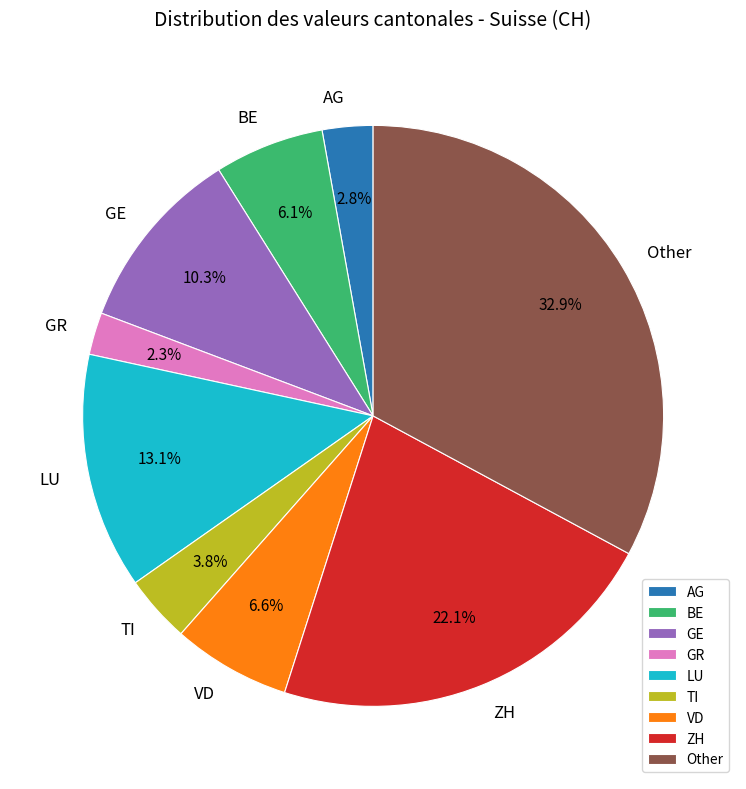

Which slice is the largest?

Other